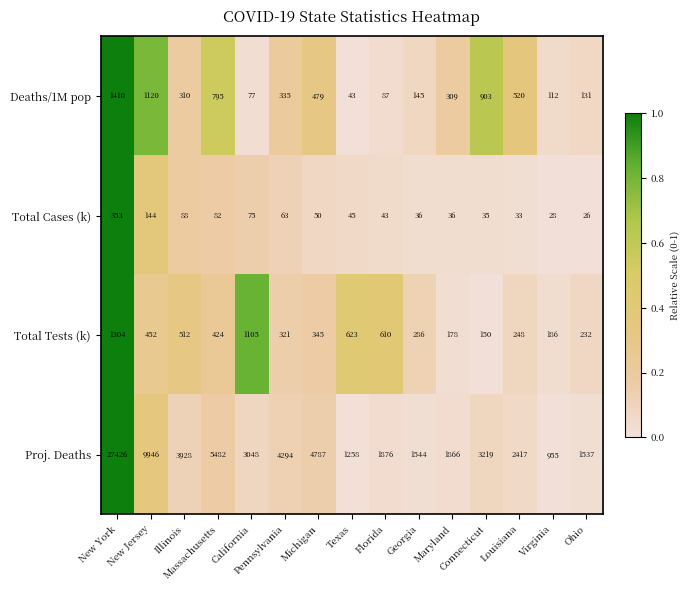

What is the difference between the maximum and minimum values in the Total Cases (k) series?

327